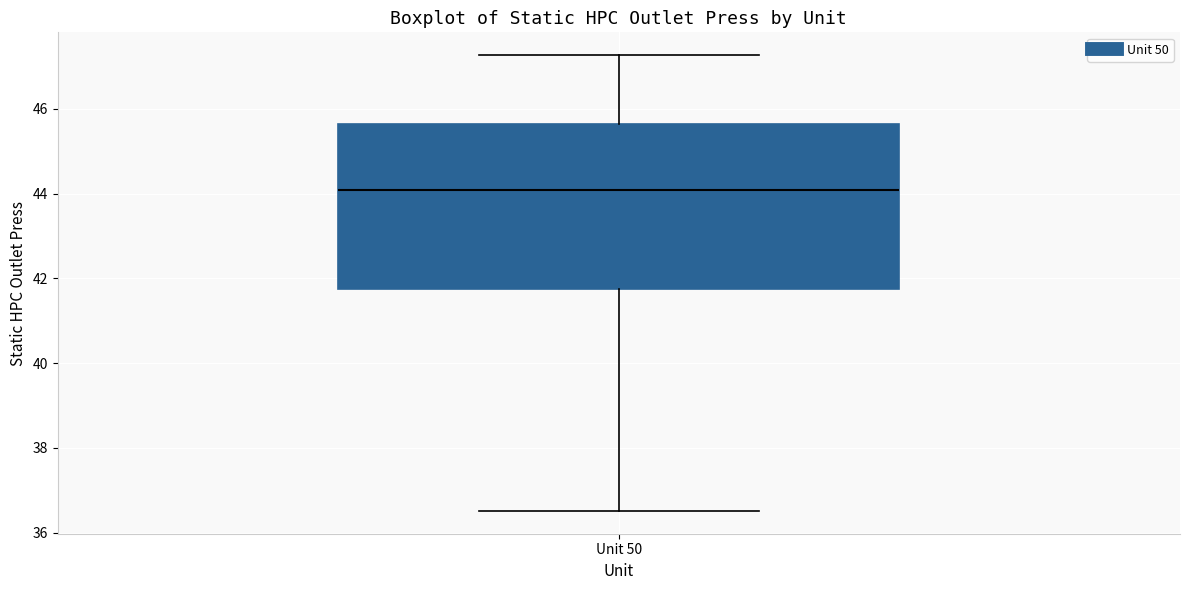

Read this box plot against the y-axis: the position of the median line, the range covered by the box, and the ends of both whiskers. The values are not printed on the chart, so give them approximately, as read against the axis.

median 44.0, box 41.8 to 45.6, whiskers 36.6 to 47.2